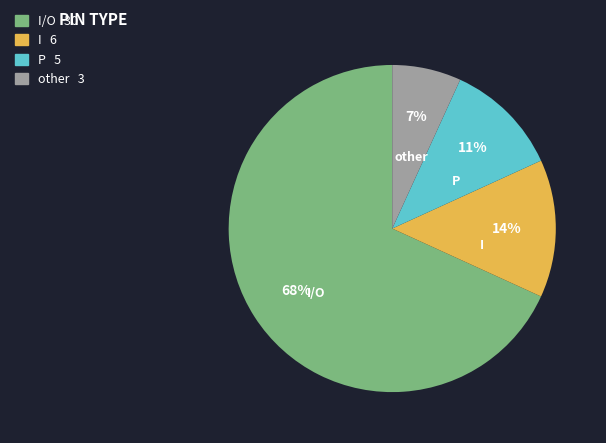

Is there any slice that represents more than half of the pie?

Yes